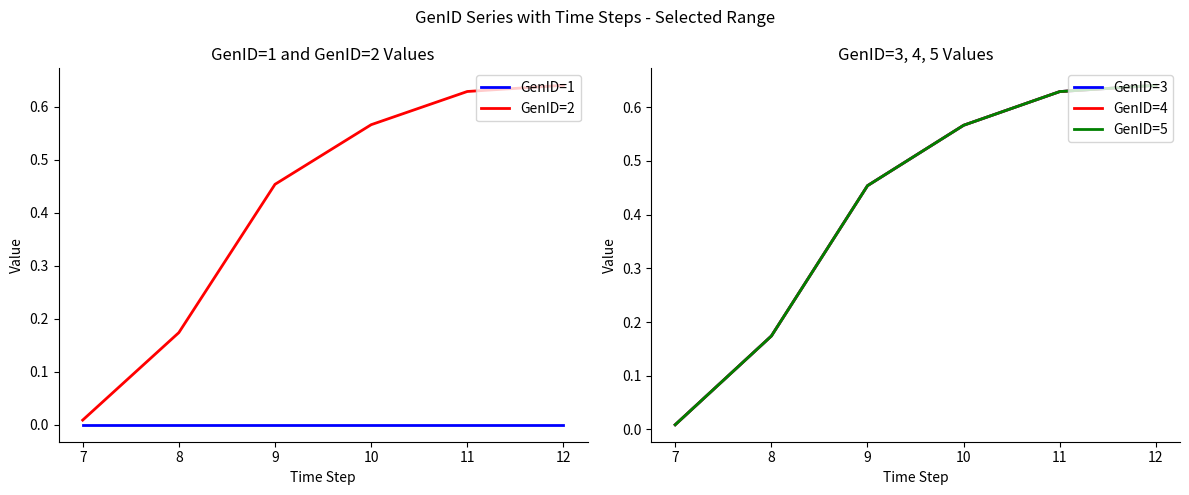

How many categories are shown in the chart?

6